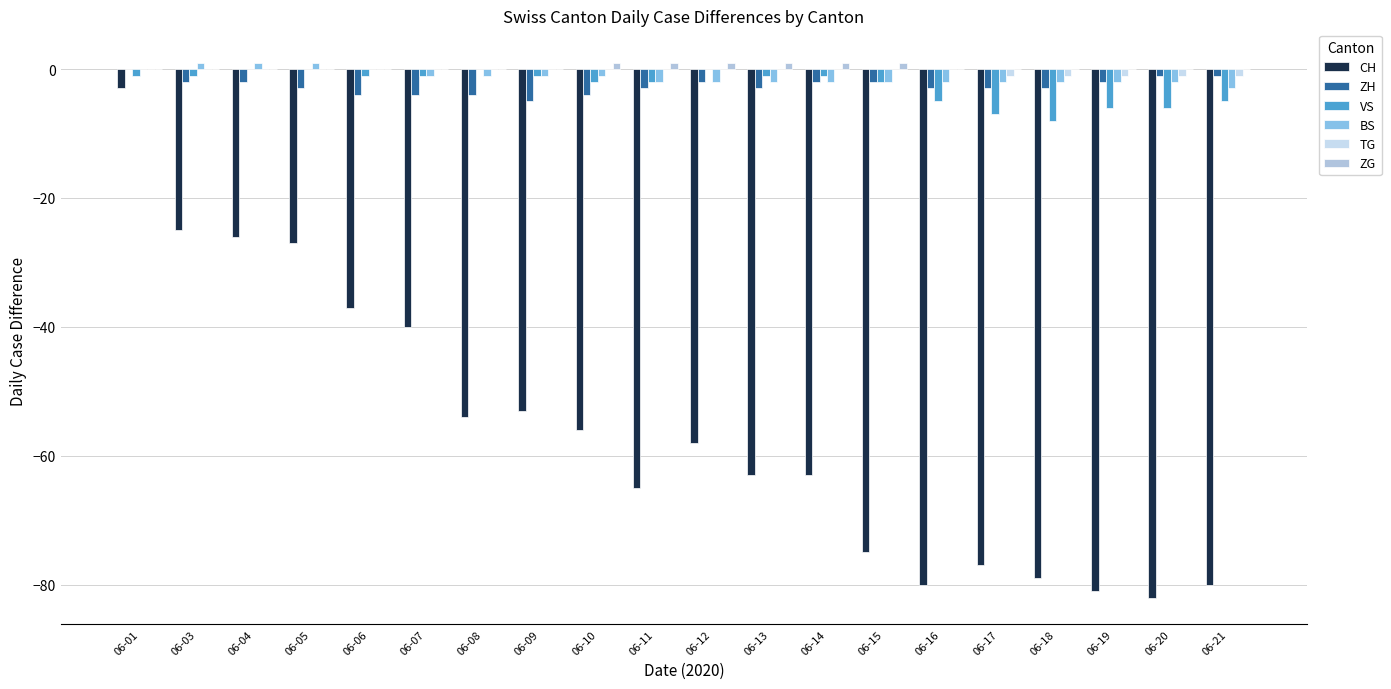

Count the number of data series in this chart.

6